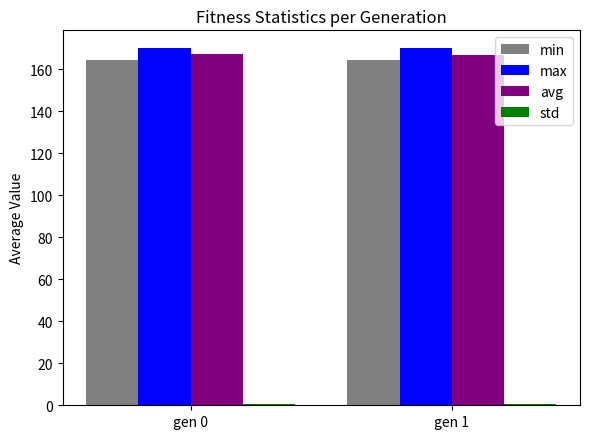

Are the bars grouped side by side (vs. stacked)?

Yes